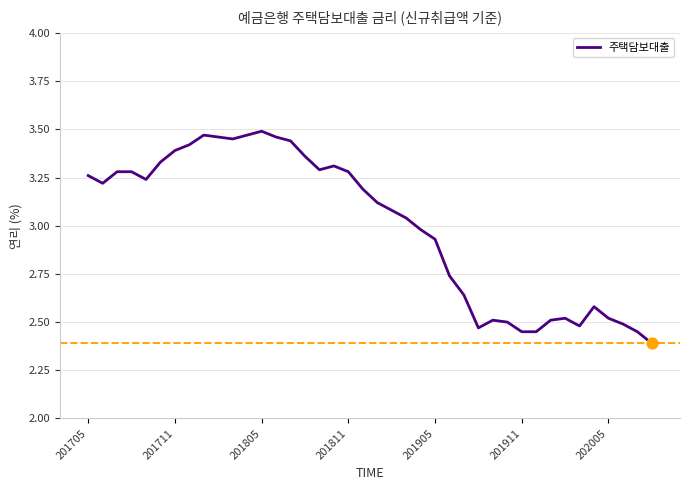

What is the difference between the maximum and minimum values?

1.1